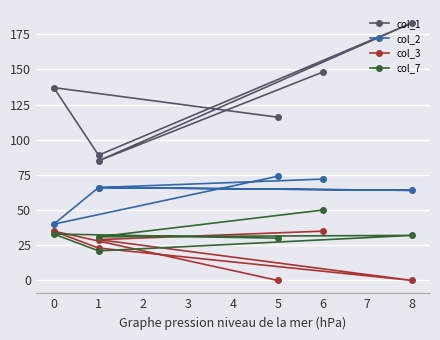

How many values in the col_7 series exceed 32?

2